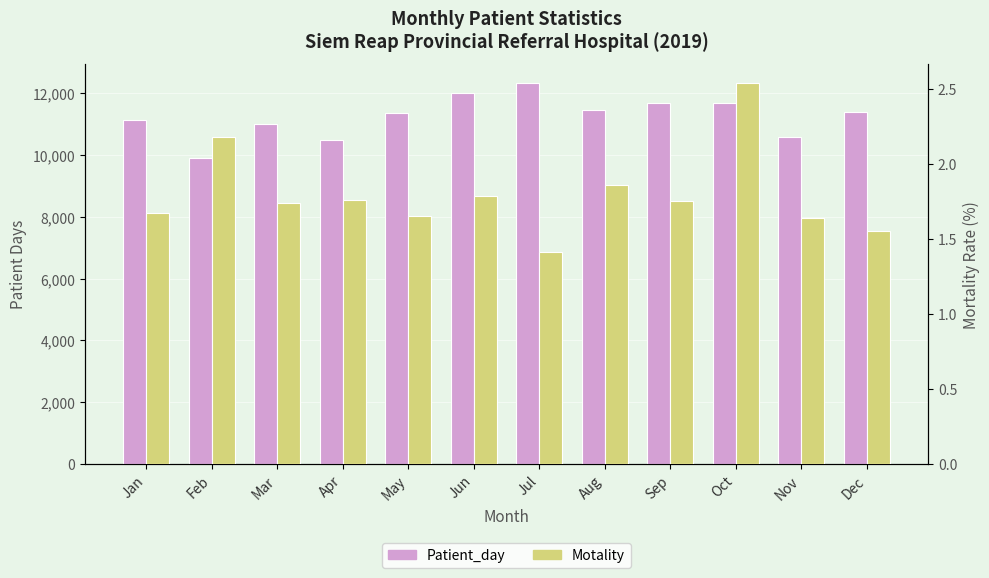

Is the value of Patient_day at Feb greater than the value of Motality at Nov?

Yes